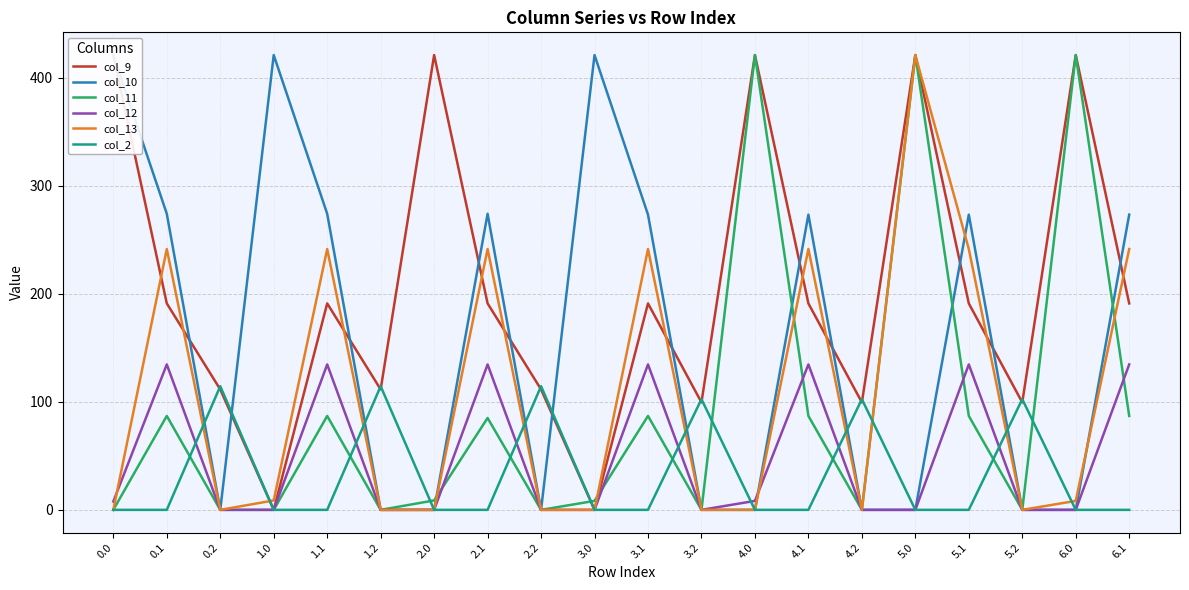

What are all the series names shown in the legend?

col_9, col_10, col_11, col_12, col_13, col_2